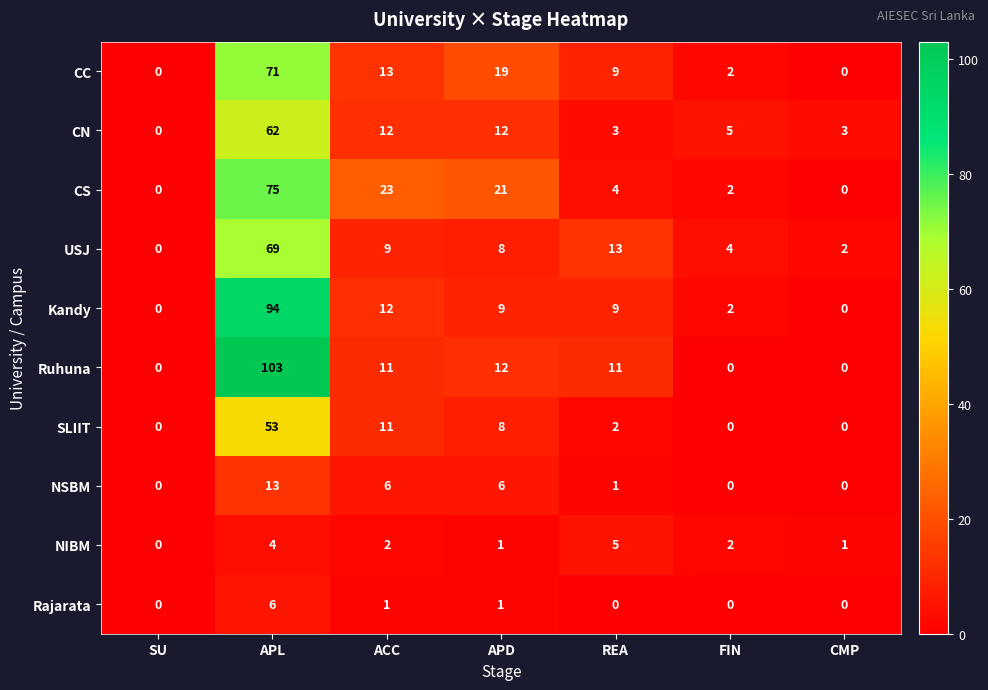

At which category is the sum across all series the highest?

APL